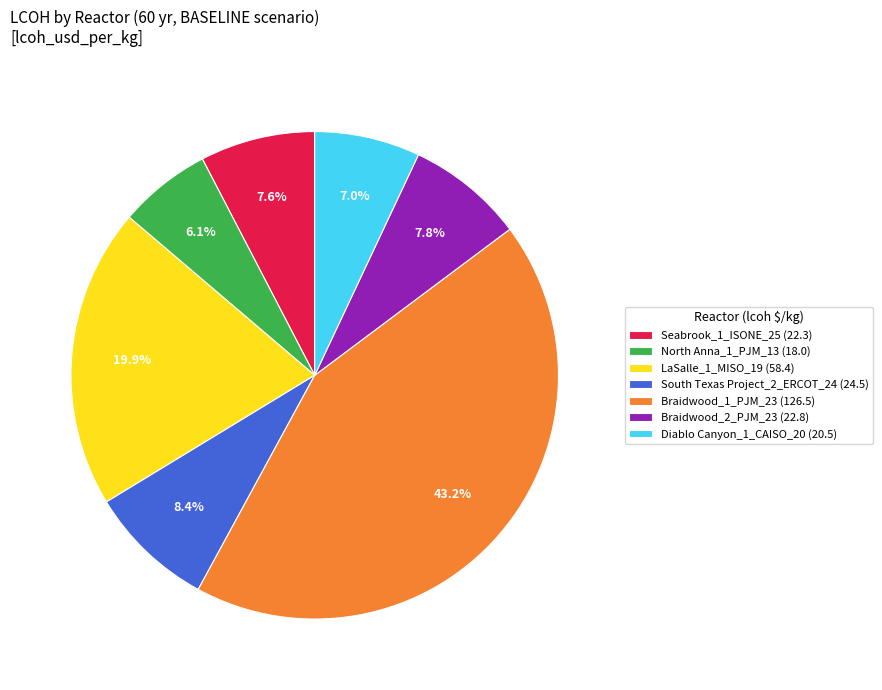

What is the smallest slice in the pie chart?

North Anna_1_PJM_13